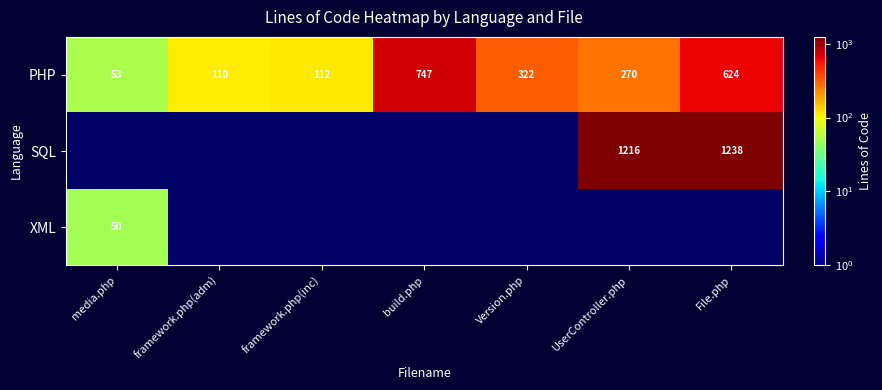

What is the difference between the highest and lowest values at File.php?

614.0